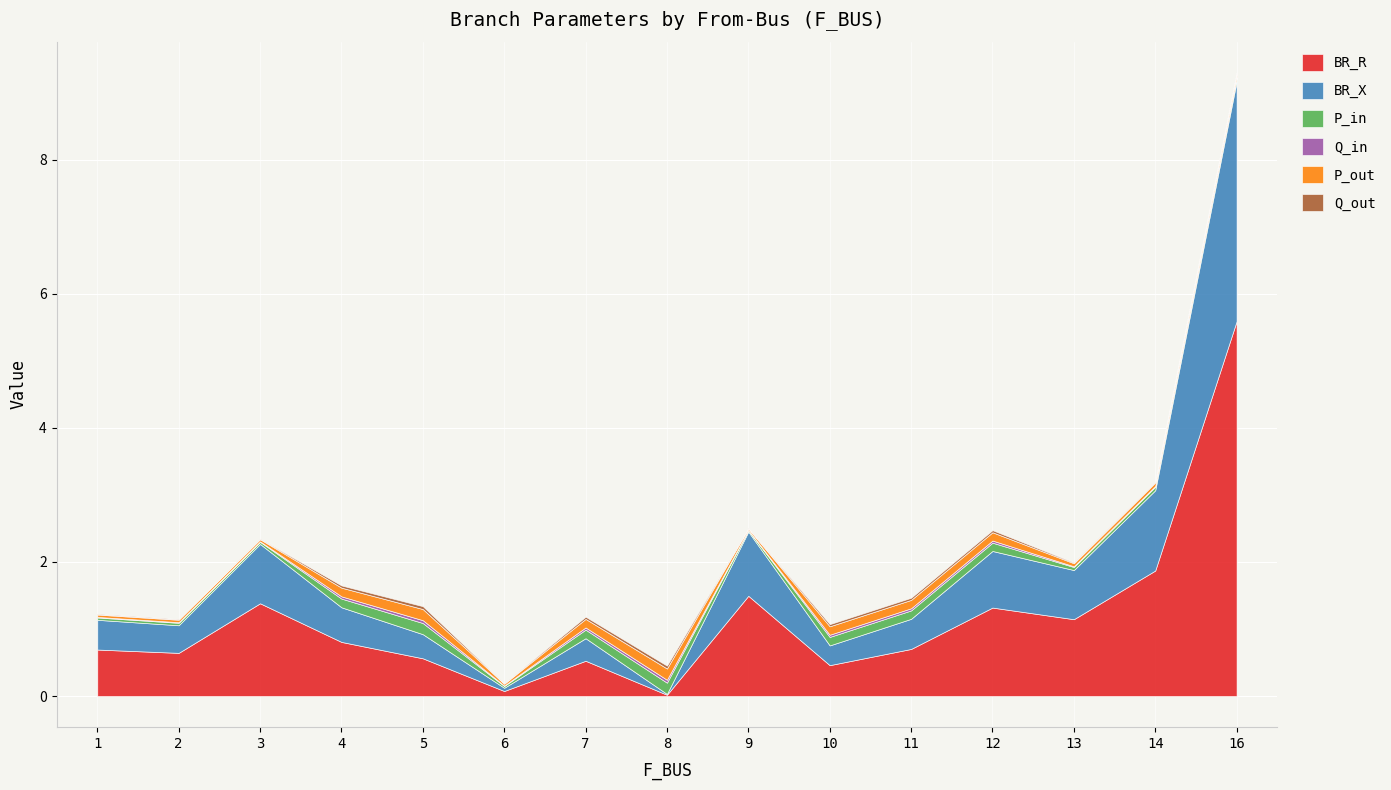

Between 13 and 14, which series saw the biggest shift?

BR_R